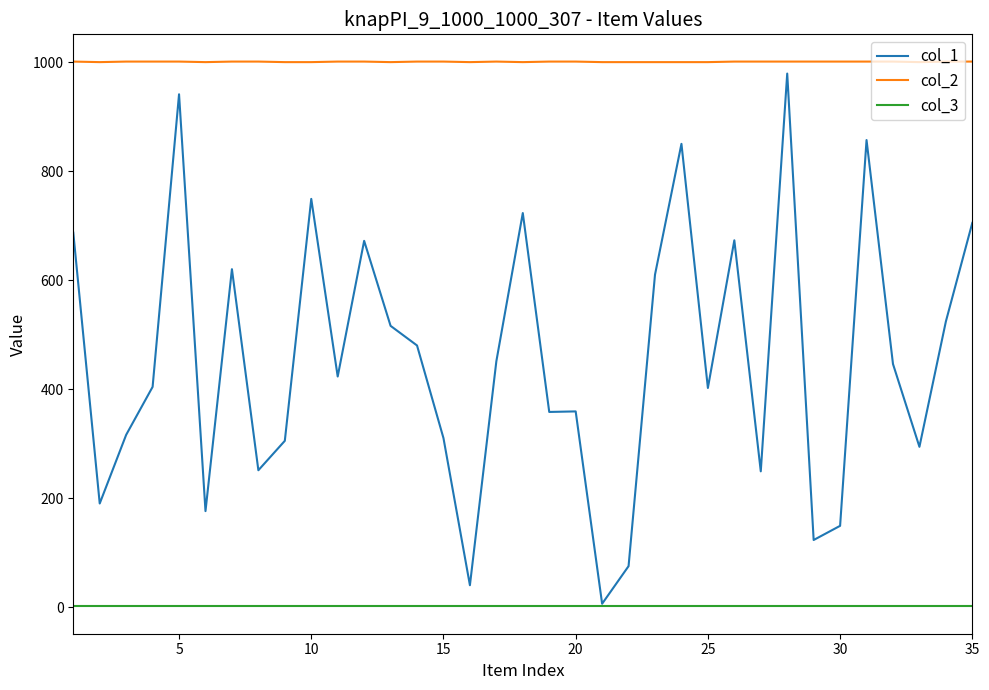

Rank the series by their average value, from lowest to highest.

col_3, col_1, col_2